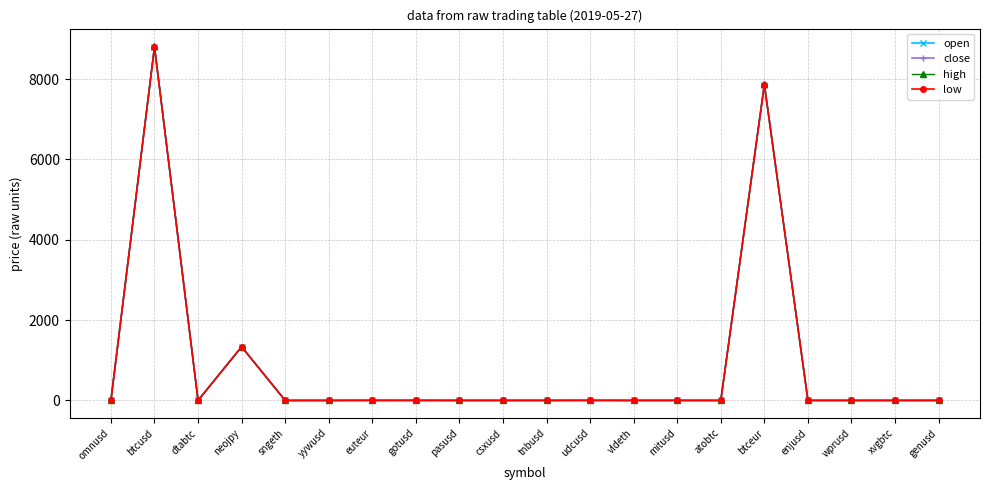

Count the number of data series in this chart.

4